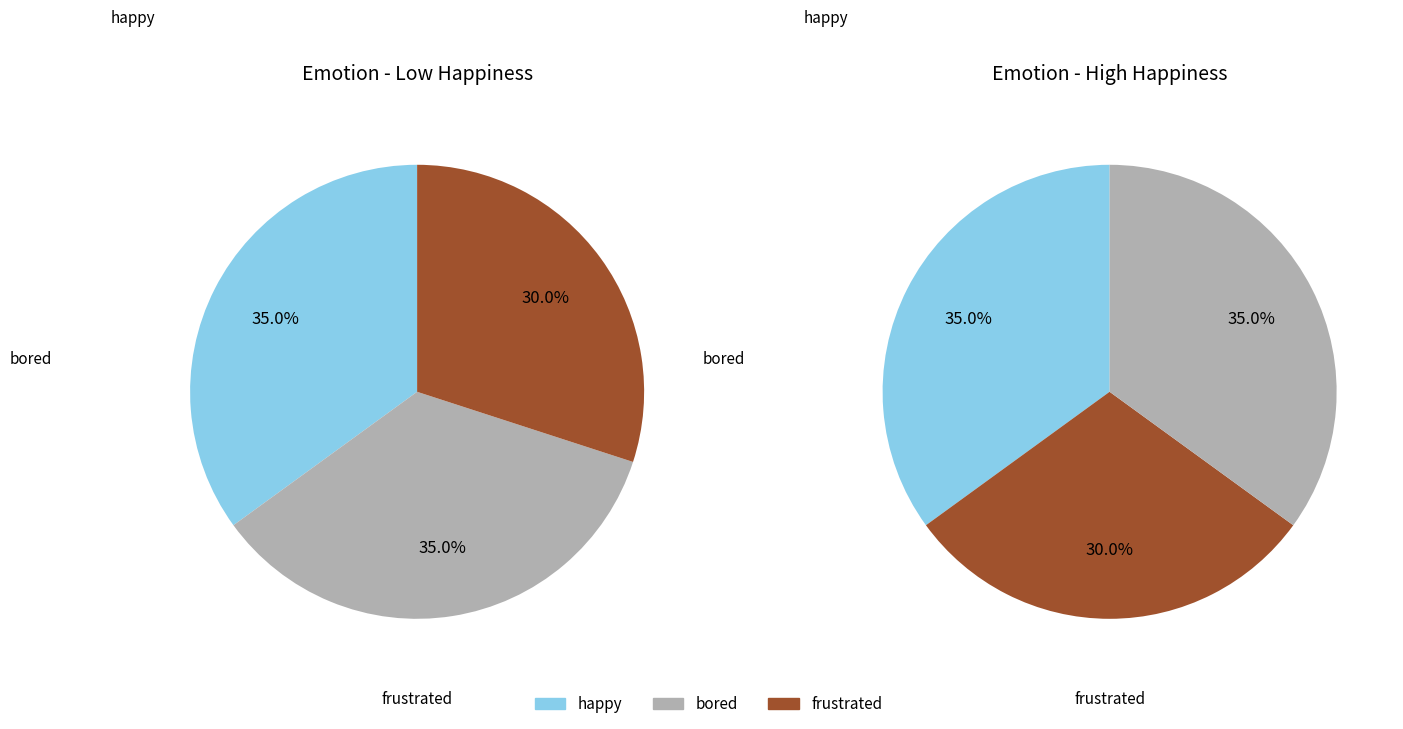

Which category has the smallest portion of the pie?

frustrated